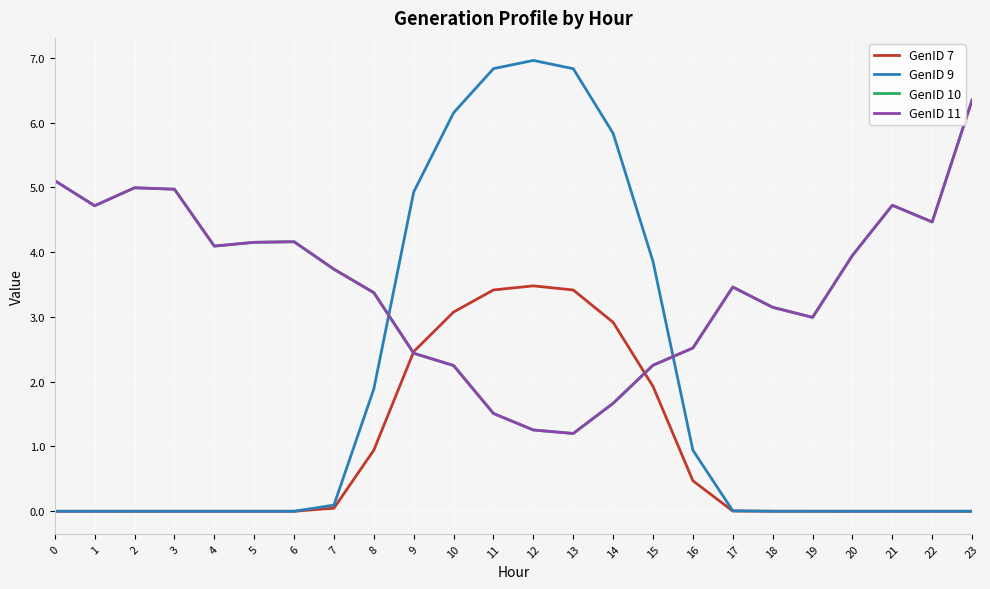

Does the chart display data point markers on the line(s)?

No